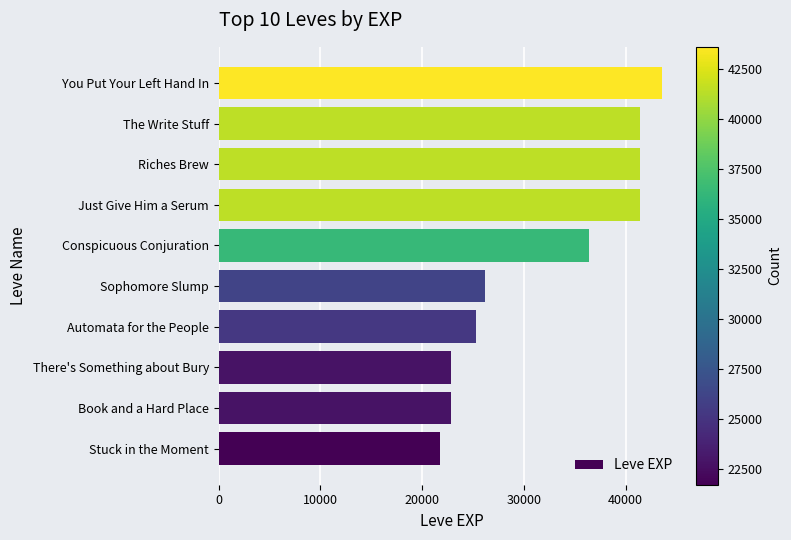

Are the bars horizontal?

Yes